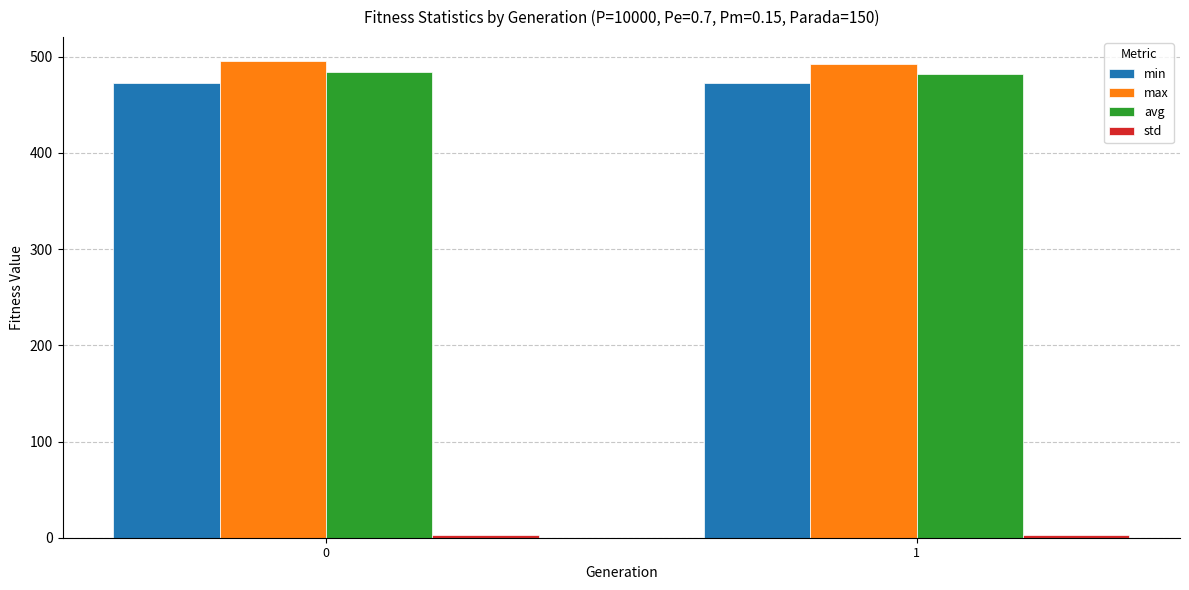

How many groups of bars are there?

2